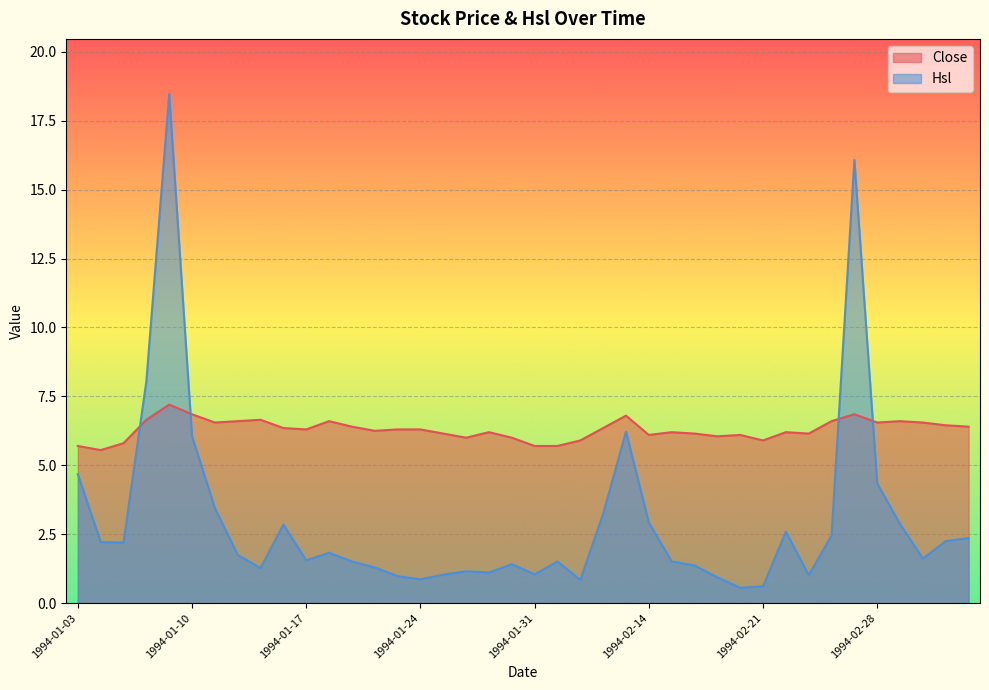

What is the average value of the Hsl series?

3.0